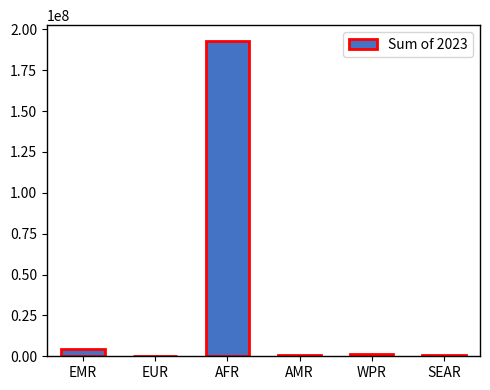

How many distinct data groups are displayed?

1